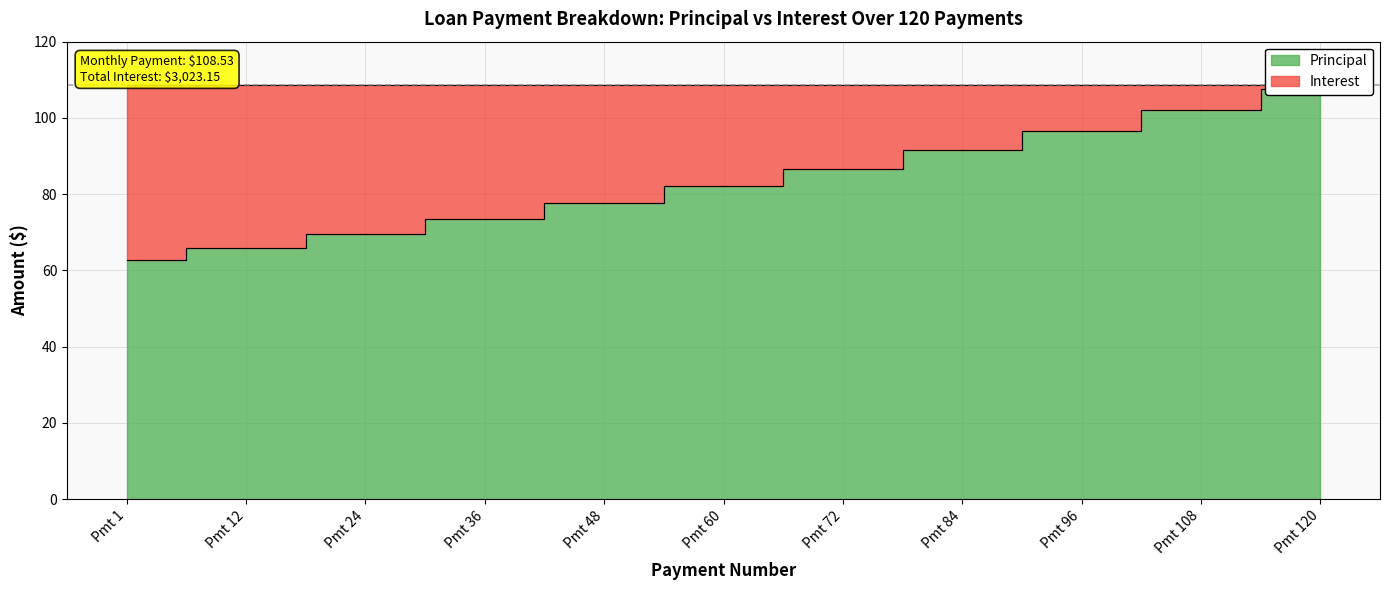

At which category does the chart reach its minimum across all series?

Pmt 1